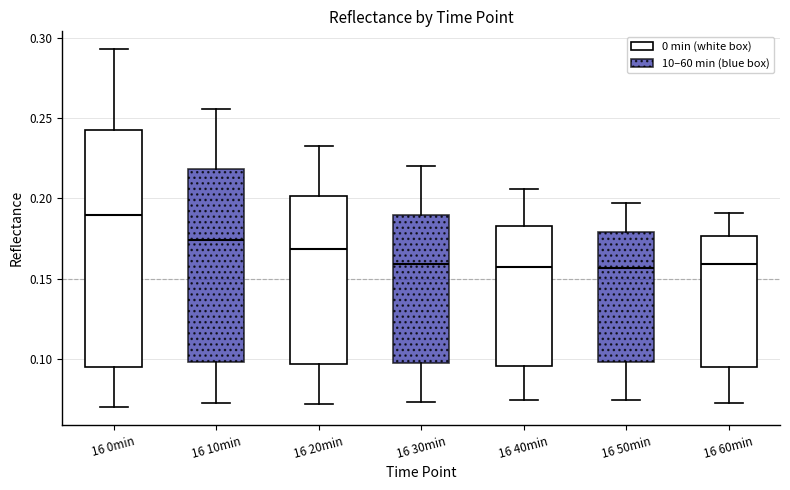

Which box is the tallest, from its lower edge to its upper edge?

16 0min